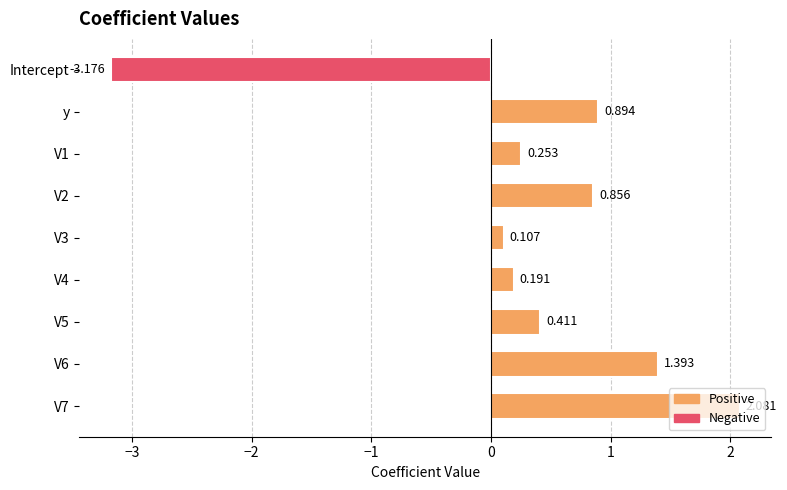

What is the label of the 2nd bar from the top?

y